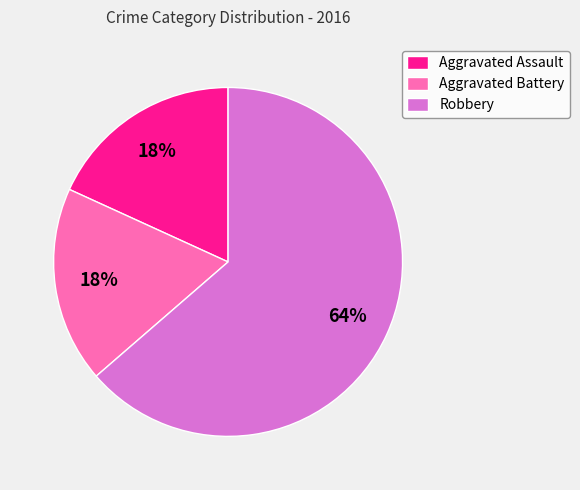

To the nearest percent, what is the combined percentage of Aggravated Assault and Aggravated Battery?

36%